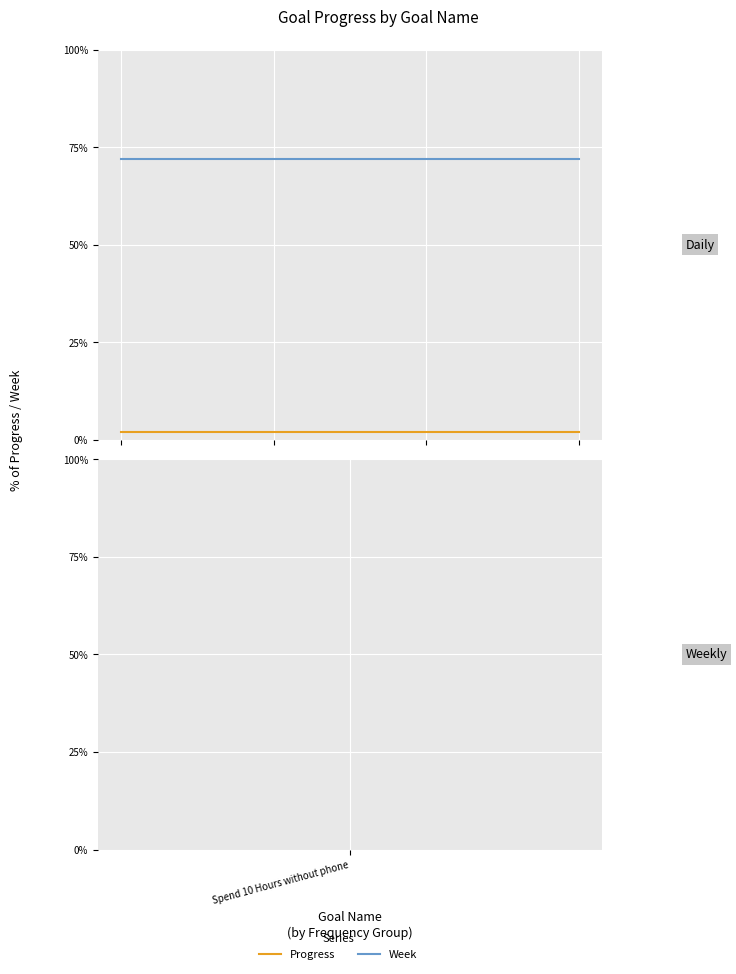

List the series in order of their peak value, highest first.

Week, Progress